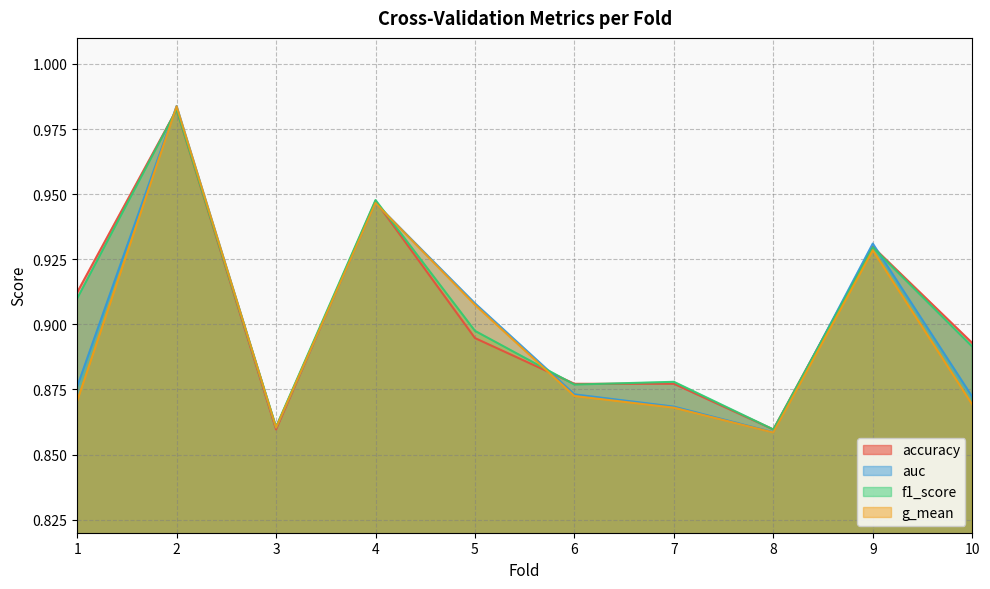

How many interior local valleys does the f1_score series have?

3